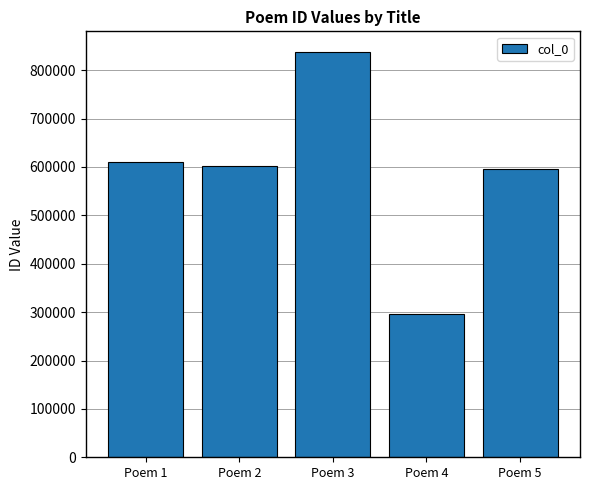

At which category does the chart reach its minimum across all series?

Poem 4